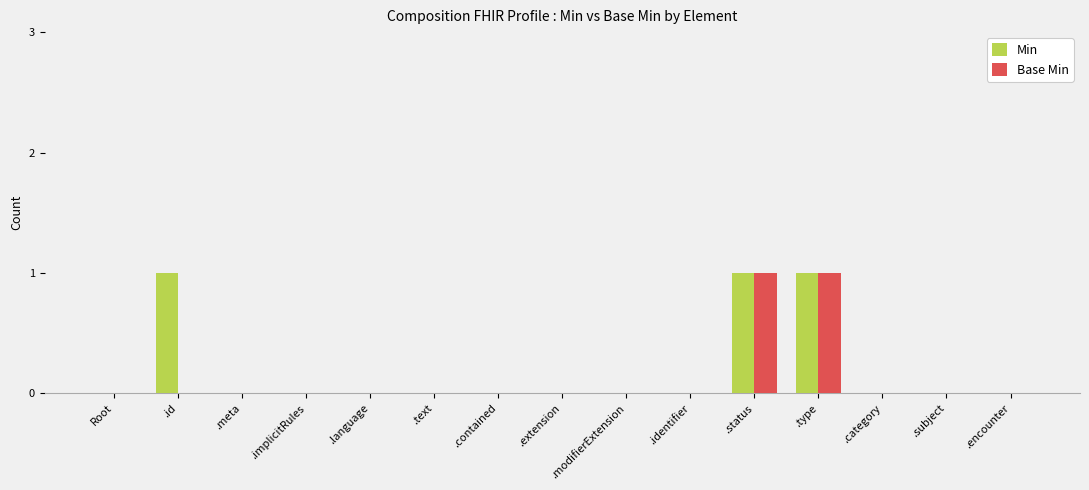

Reading right to left, extract all data points from this chart.

Min: .encounter=0	.subject=0	.category=0	.type=1	.status=1	.identifier=0	.modifierExtension=0	.extension=0	.contained=0	.text=0	.language=0	.implicitRules=0	.meta=0	.id=1	Root=0
Base Min: .encounter=0	.subject=0	.category=0	.type=1	.status=1	.identifier=0	.modifierExtension=0	.extension=0	.contained=0	.text=0	.language=0	.implicitRules=0	.meta=0	.id=0	Root=0